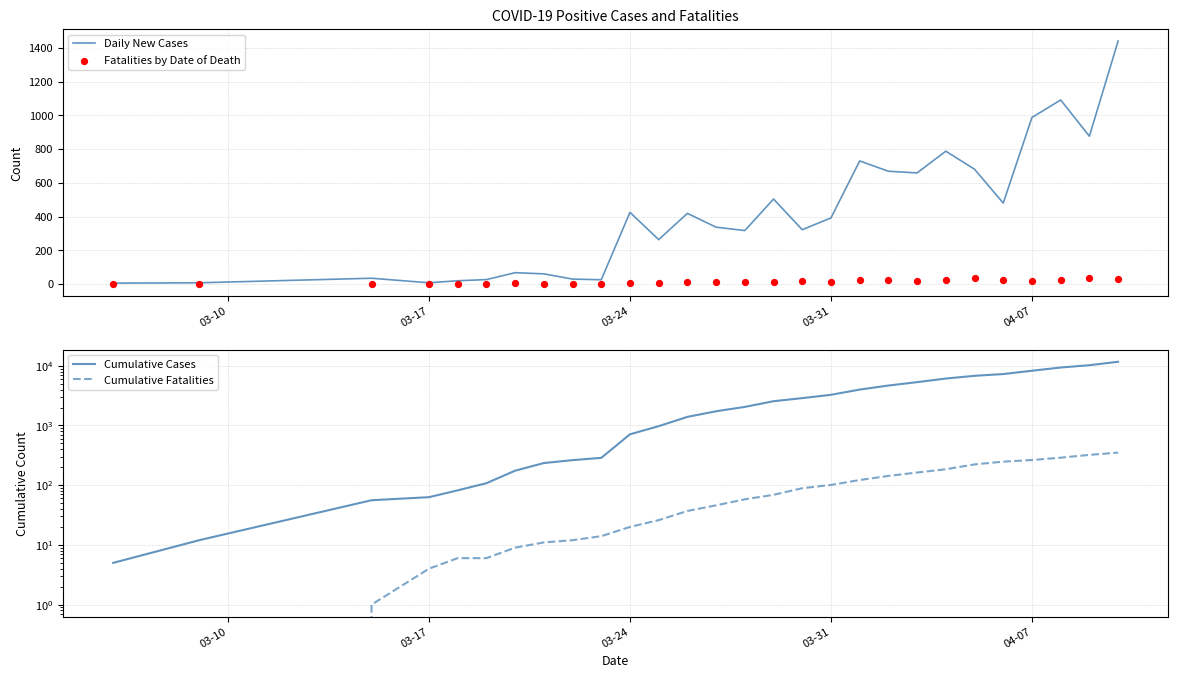

Which series has the largest total across all categories?

Cumulative Cases